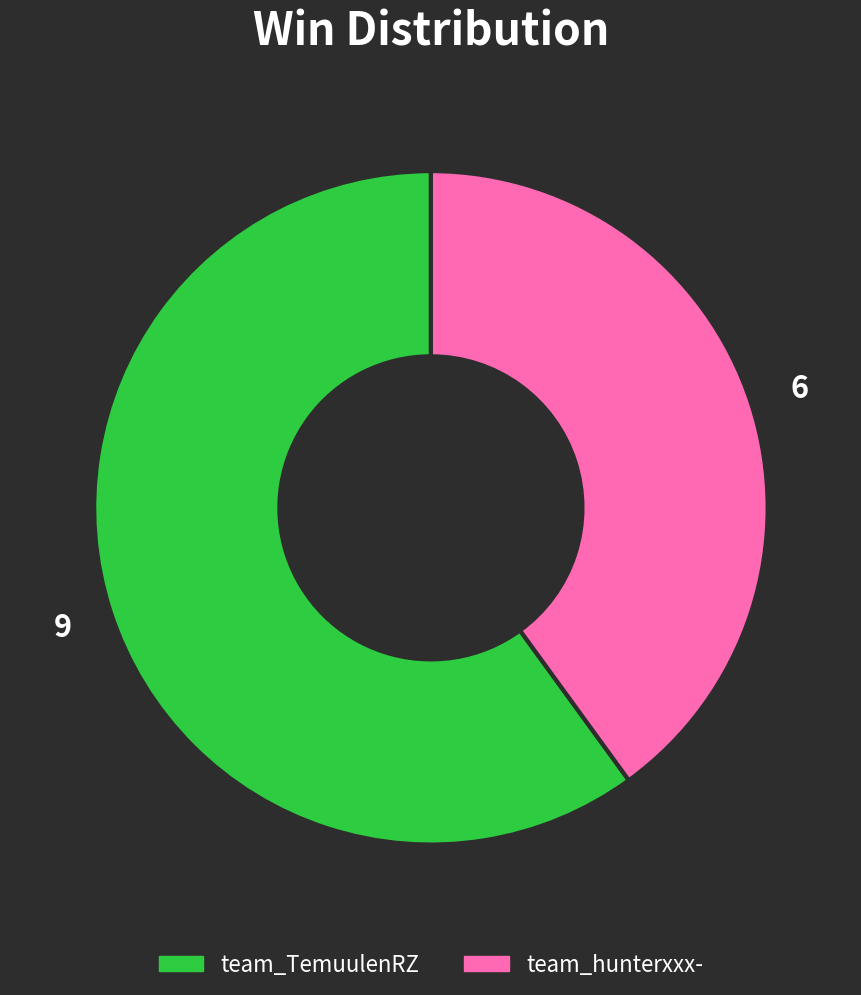

What is the ratio of the value at team_hunterxxx- to the value at team_TemuulenRZ?

0.7